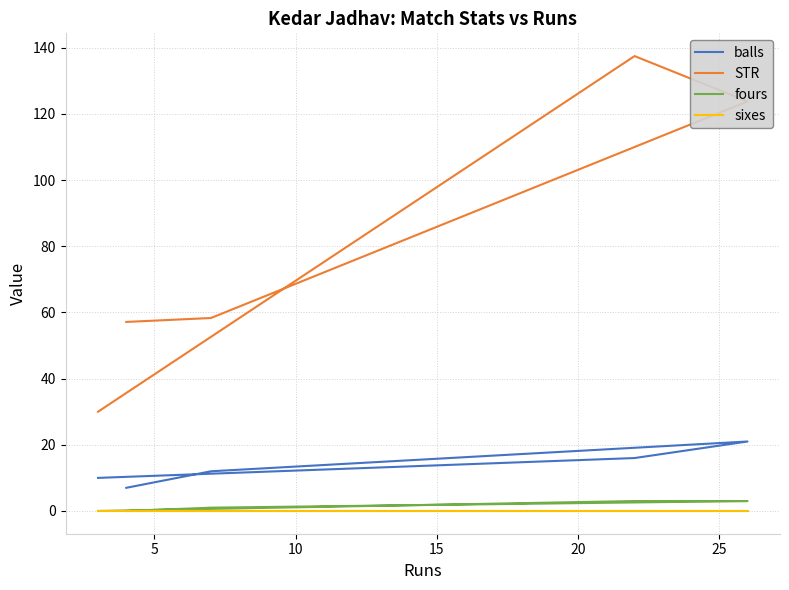

What is the difference between the maximum and minimum values in the fours series?

3.0